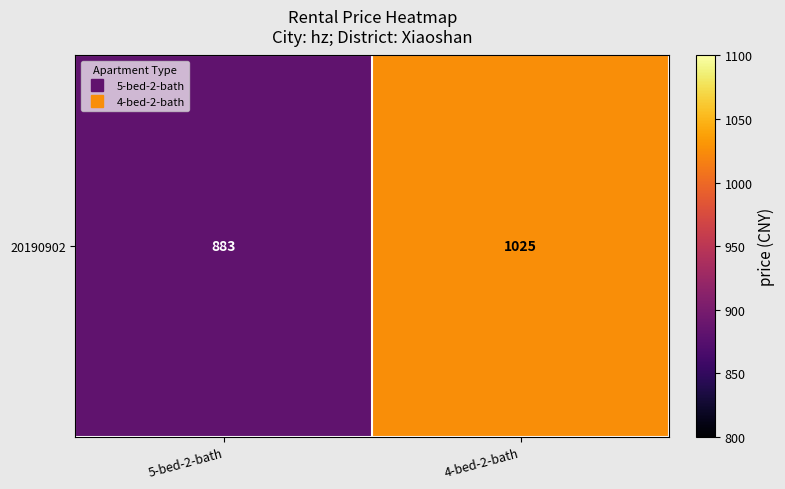

Which label corresponds to the smallest value in the chart?

5-bed-2-bath